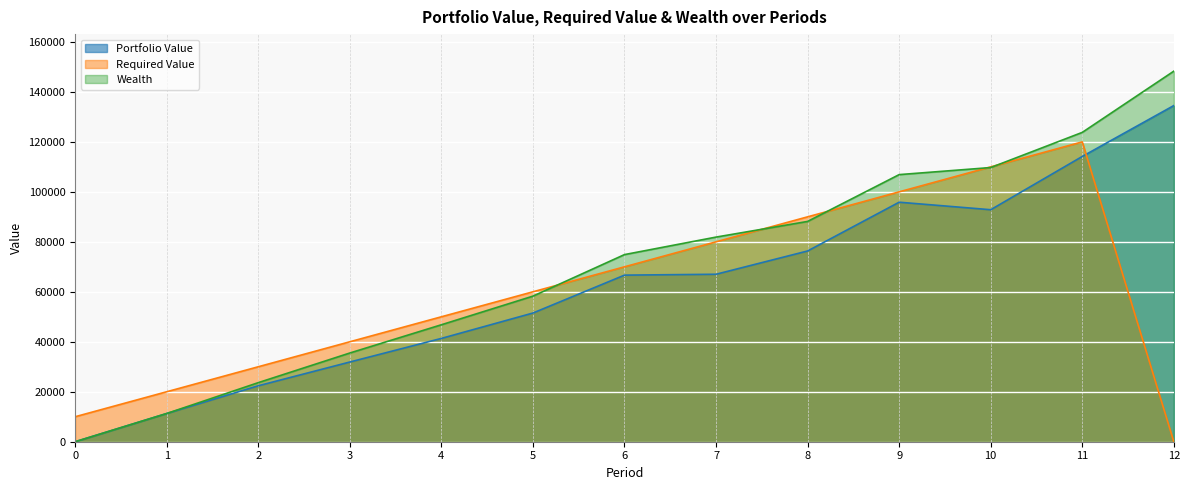

Which series has the widest spread of values?

Wealth